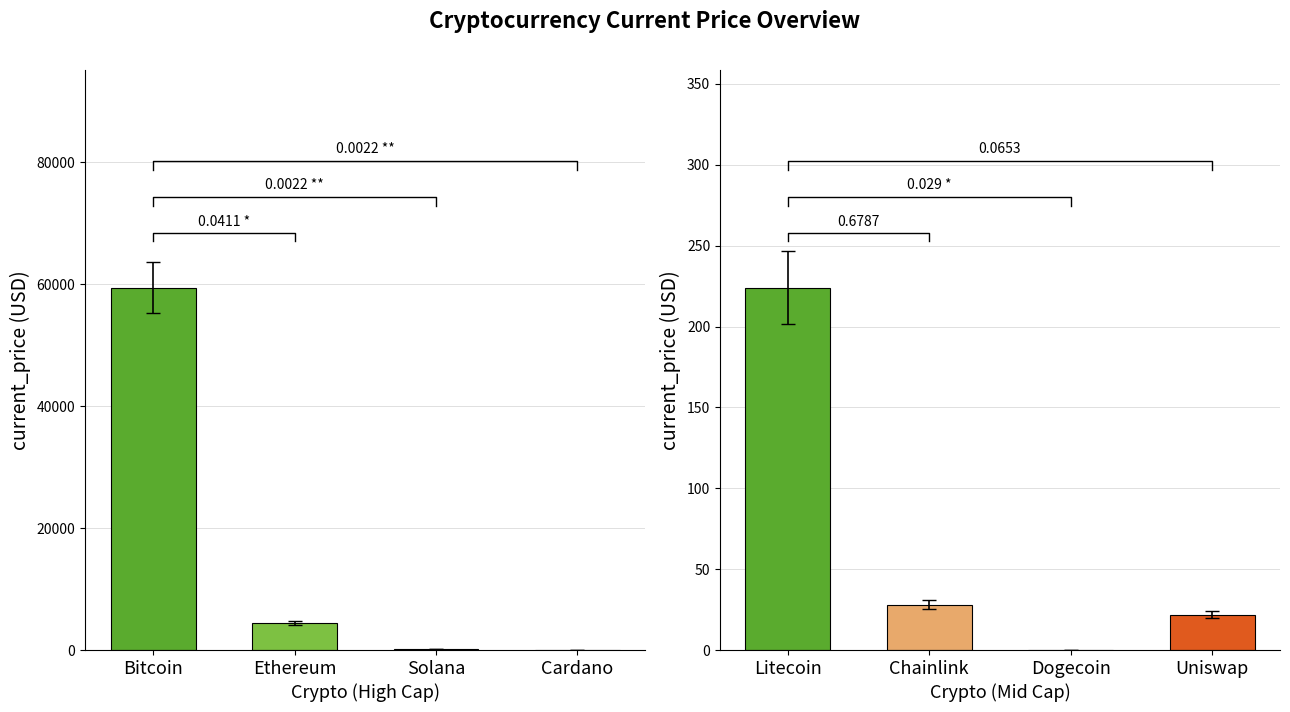

Does the chart contain stacked bars?

No